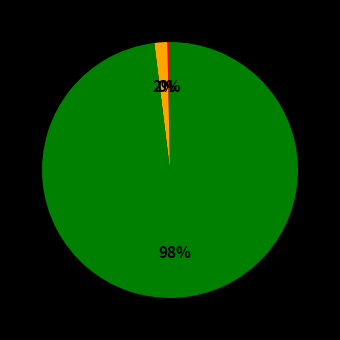

Is there a majority slice in this chart?

Yes